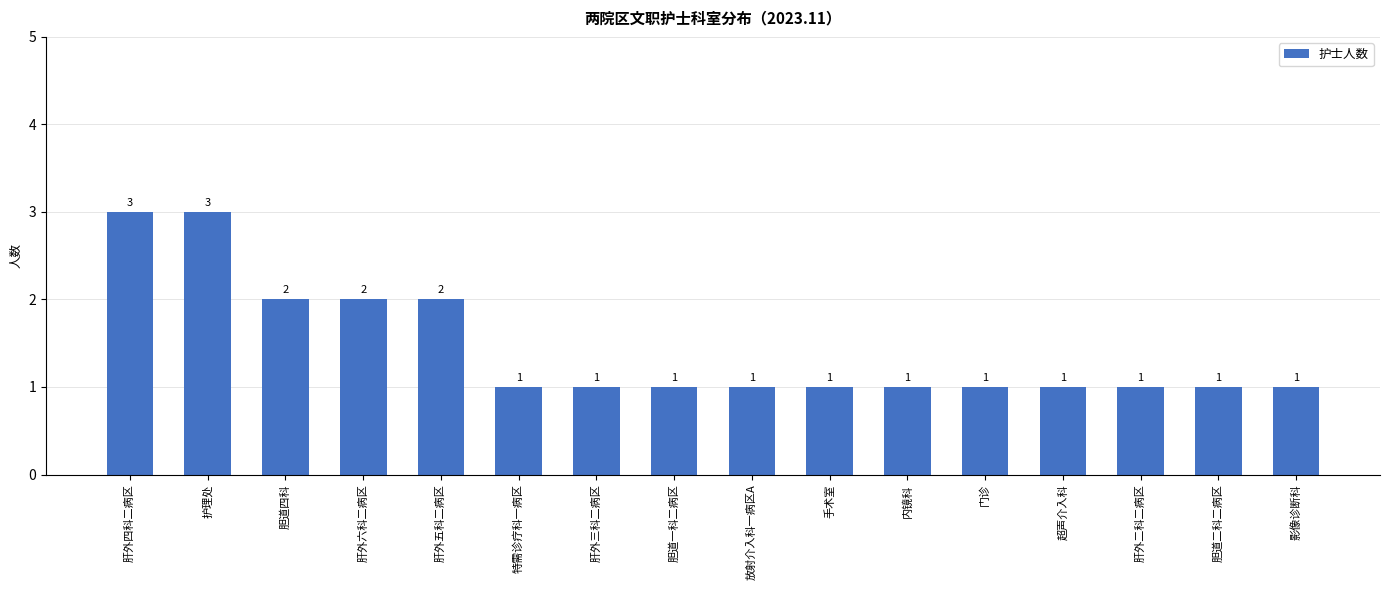

Count the values in the range 1 to 2.

14